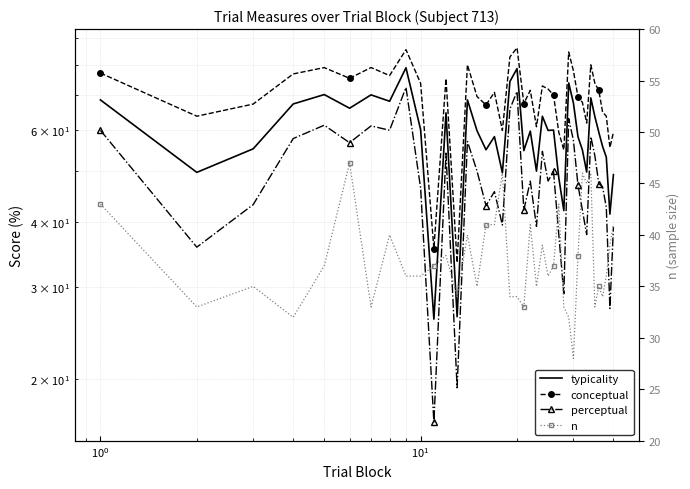

Reading left to right, what are all the values shown in this chart?

typicality: 68.5	49.7	55.2	67.2	70.1	66.0	70.0	68.0	78.9	60.0	26.0	64.7	26.3	68.4	59.7	54.9	58.2	49.6	74.2	78.6	54.7	59.6	50.0	63.7	59.8	59.9	48.6	42.0	73.8	67.5	58.2	54.9	49.8	69.0	63.6	59.4	55.7	53.2	41.4	49.2
conceptual: 77.0	63.7	67.2	76.8	78.9	75.3	78.9	76.2	85.4	73.6	35.5	75.2	33.4	79.9	69.5	67.0	70.8	59.8	82.7	86.1	67.4	71.4	60.8	72.8	71.8	69.9	59.4	54.9	84.5	77.8	69.3	67.7	61.8	79.9	73.7	71.4	64.8	63.7	55.5	59.4
perceptual: 59.9	35.8	43.1	57.7	61.2	56.7	61.0	59.9	72.3	46.4	16.5	54.1	19.2	57.0	50.0	42.9	45.7	39.4	65.7	71.0	42.1	47.9	39.2	54.6	47.9	49.9	37.8	29.1	63.0	57.2	47.0	42.1	37.8	58.2	53.5	47.3	46.6	42.6	27.3	39.1
n: 43.0	33.0	35.0	32.0	37.0	47.0	33.0	40.0	36.0	36.0	37.0	38.0	34.0	40.0	35.0	41.0	41.0	46.0	34.0	34.0	33.0	41.0	35.0	39.0	36.0	37.0	43.0	33.0	32.0	28.0	38.0	46.0	45.0	46.0	33.0	35.0	34.0	36.0	39.0	41.0